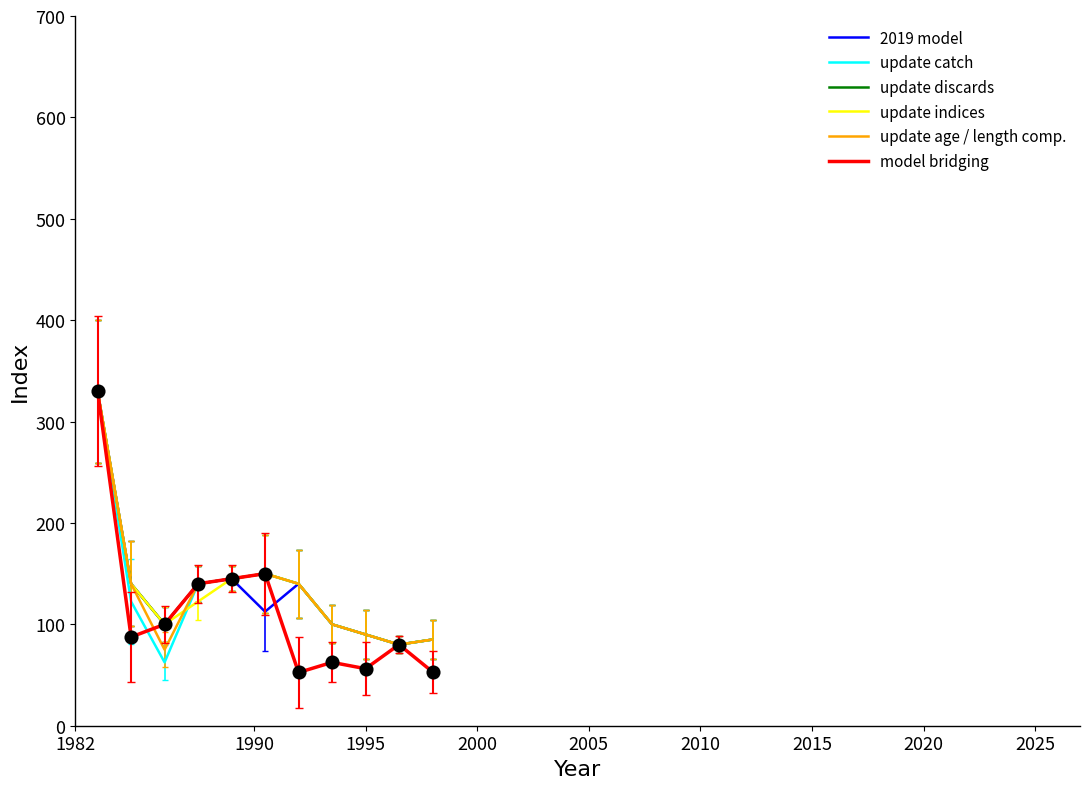

What is the greatest value displayed?

330.0